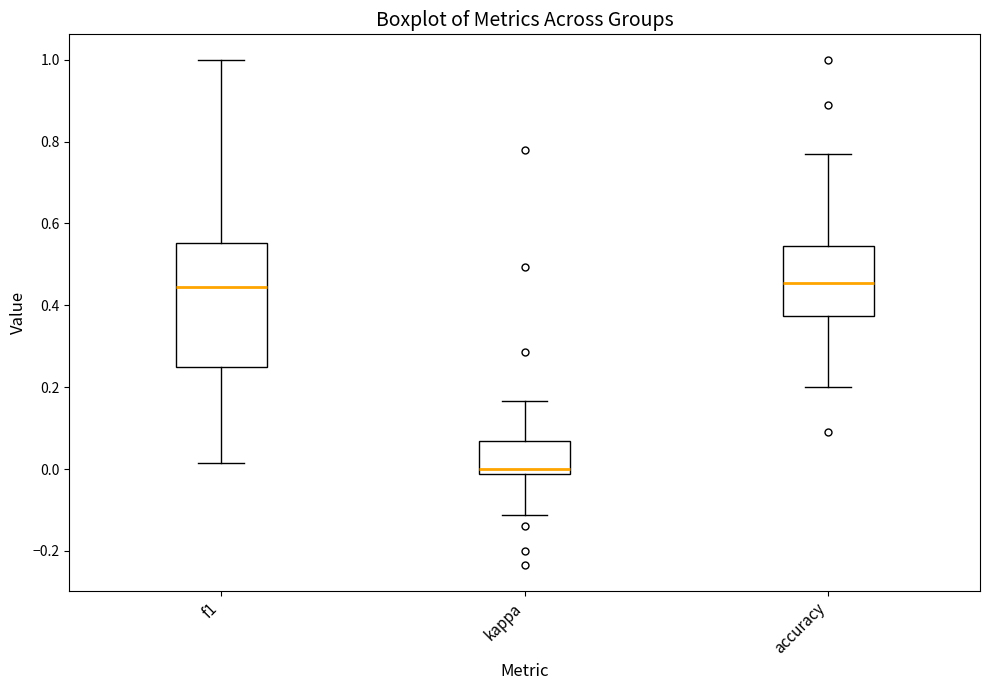

Where does the upper whisker of the box for f1 end on the y-axis? The values are not printed on the chart, so give them approximately, as read against the axis.

1.00